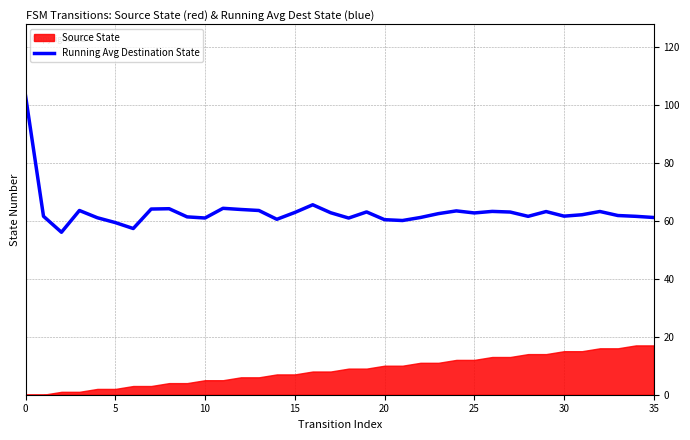

True or false: the data has more than 1 interior local peaks.

True